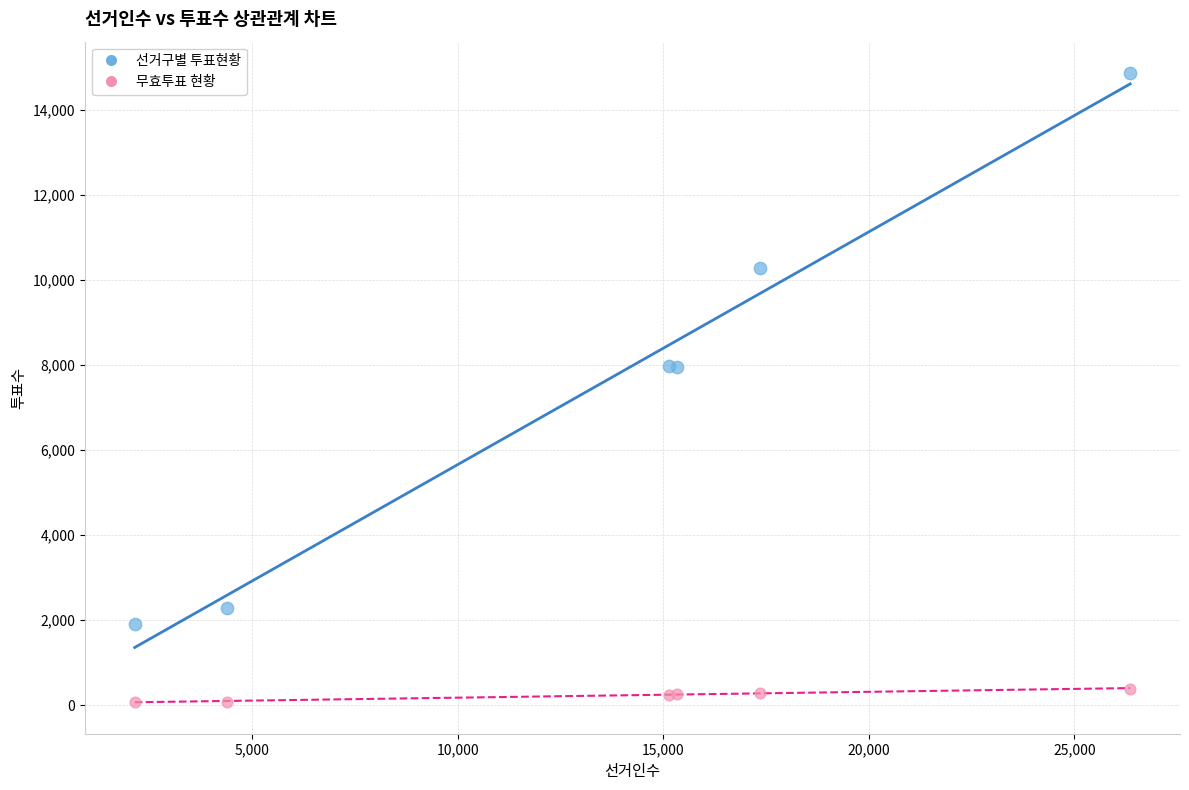

Which series contains the lowest Y value?

무효투표 현황